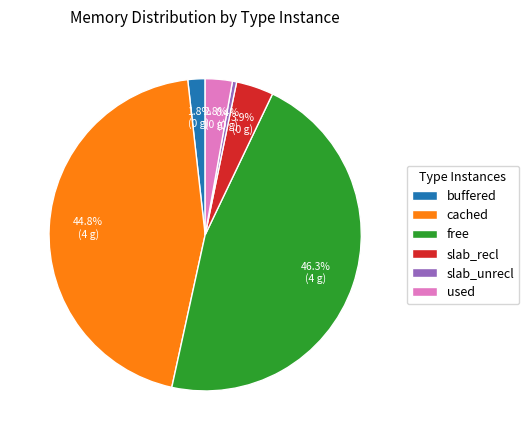

What percentage is the free slice, to the nearest percent?

46%